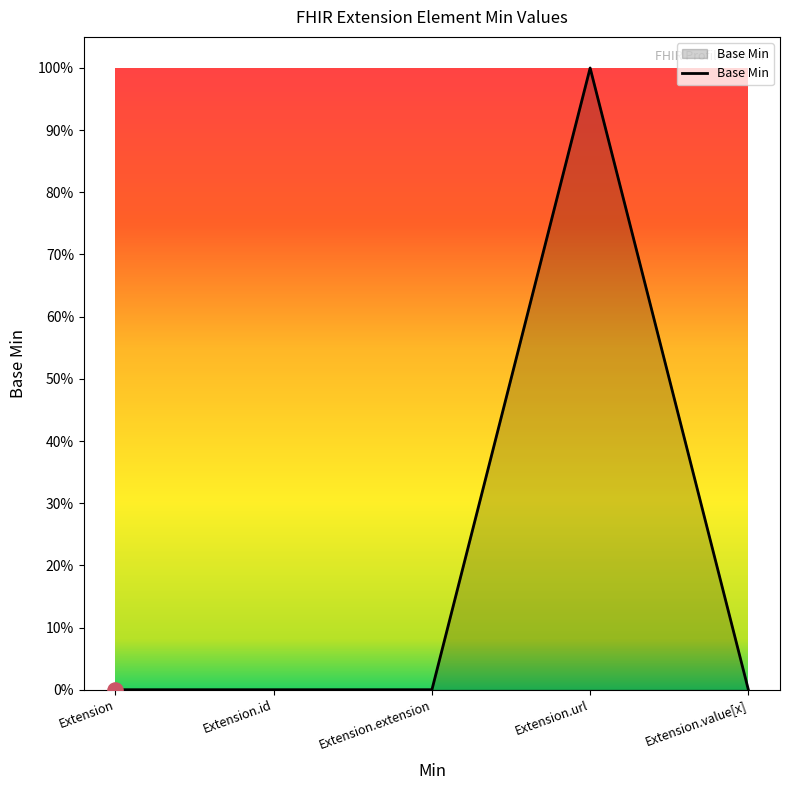

Between Extension.extension and Extension, which is larger?

Extension.extension